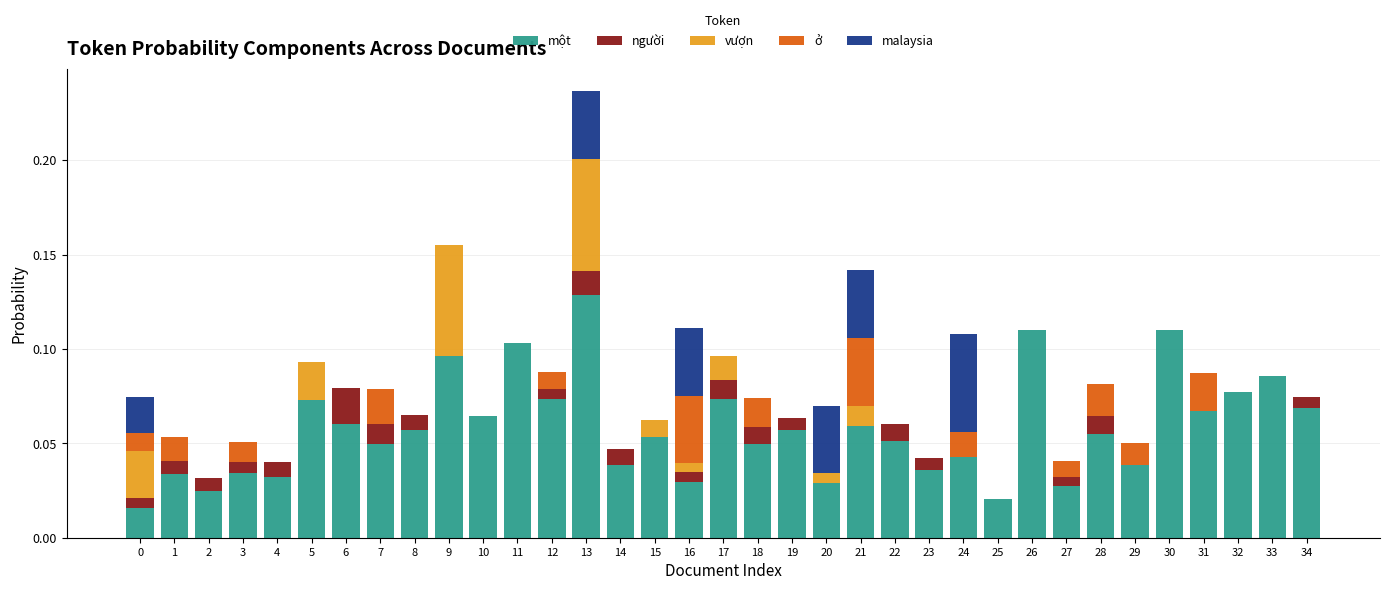

At which category is the sum across all series the highest?

13